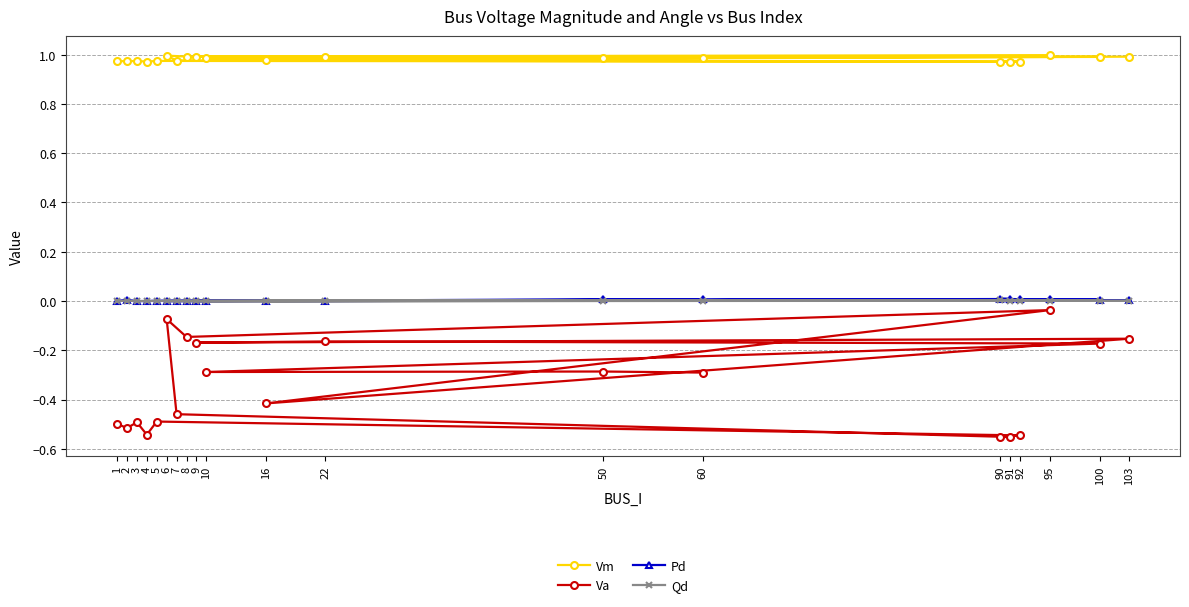

Reading left to right, transcribe all the data shown in this chart.

Vm: 1=1.0	2=1.0	3=1.0	4=1.0	5=1.0	92=1.0	90=1.0	91=1.0	7=1.0	6=1.0	8=1.0	95=1.0	16=1.0	103=1.0	9=1.0	22=1.0	100=1.0	10=1.0	50=1.0	60=1.0
Va: 1=-0.5	2=-0.5	3=-0.5	4=-0.5	5=-0.5	92=-0.5	90=-0.6	91=-0.6	7=-0.5	6=-0.1	8=-0.1	95=-0.0	16=-0.4	103=-0.2	9=-0.2	22=-0.2	100=-0.2	10=-0.3	50=-0.3	60=-0.3
Pd: 1=0.0	2=0.0	3=0.0	4=0.0	5=0.0	92=0.0	90=0.0	91=0.0	7=0.0	6=0.0	8=0.0	95=0.0	16=0.0	103=0.0	9=0.0	22=0.0	100=0.0	10=0.0	50=0.0	60=0.0
Qd: 1=0.0	2=0.0	3=0.0	4=0.0	5=0.0	92=0.0	90=0.0	91=0.0	7=0.0	6=0.0	8=0.0	95=0.0	16=0.0	103=0.0	9=0.0	22=0.0	100=0.0	10=0.0	50=0.0	60=0.0